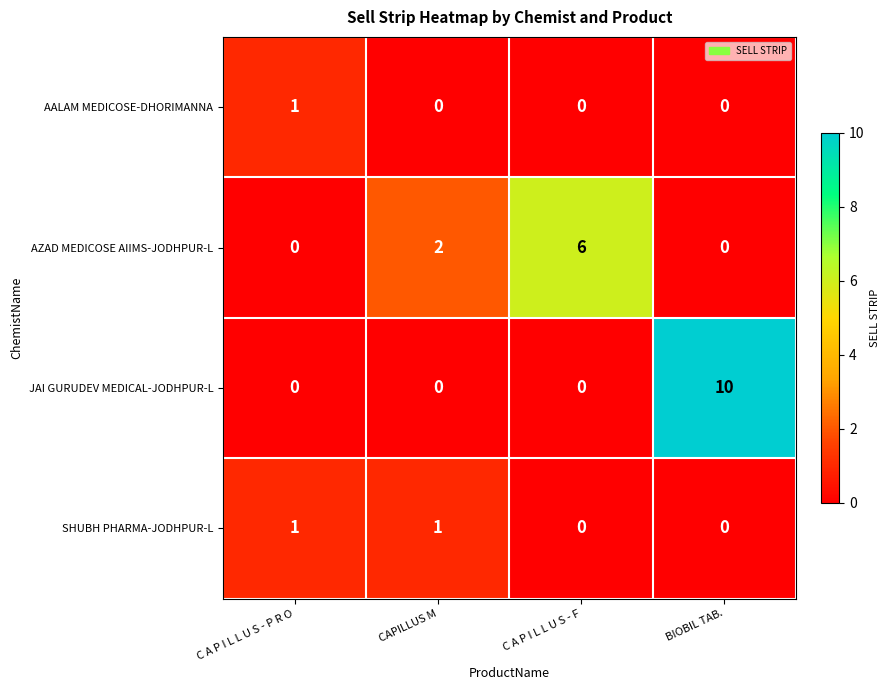

The JAI GURUDEV MEDICAL-JODHPUR-L series shows 17 at BIOBIL TAB.. True or false?

False